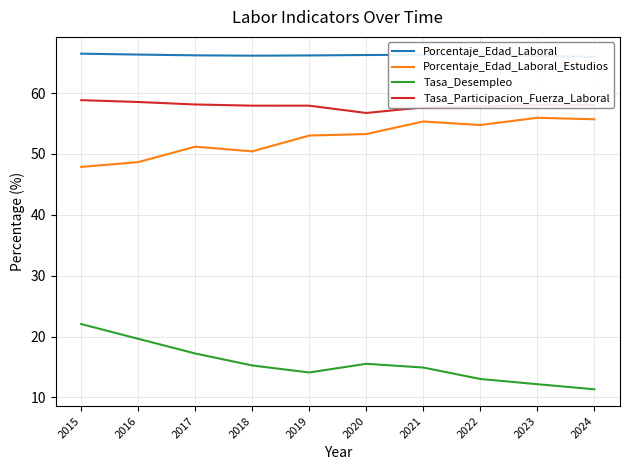

What is the highest value of the Porcentaje_Edad_Laboral series?

66.5